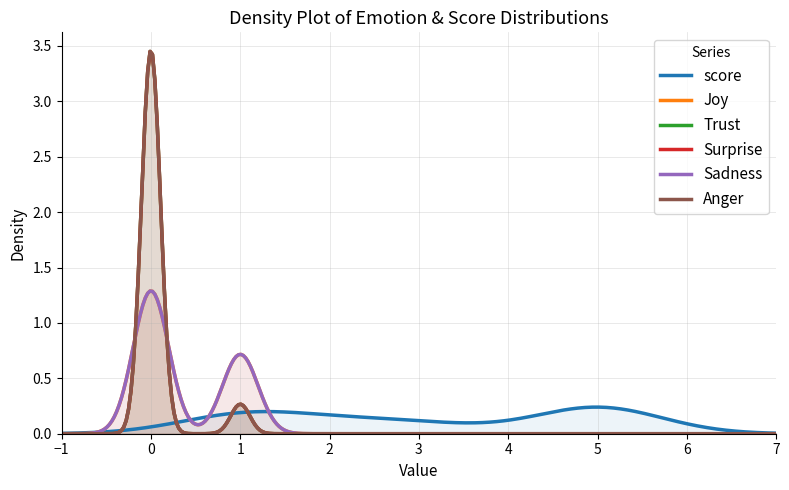

True or false: Surprise has more than 1 interior local peaks.

False